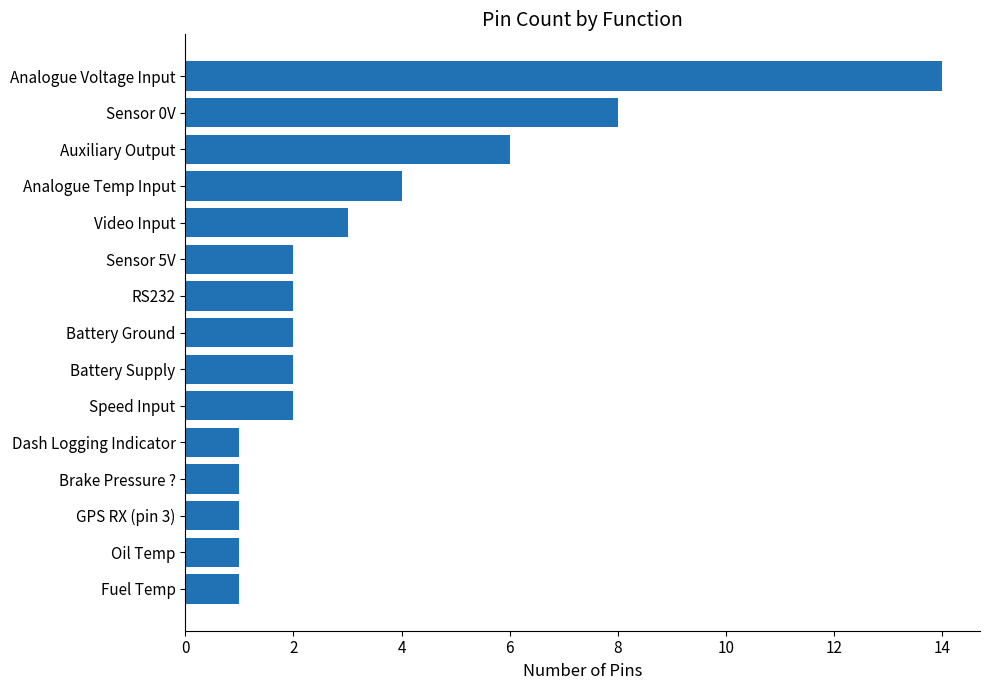

What value does the data have at Analogue Temp Input?

4